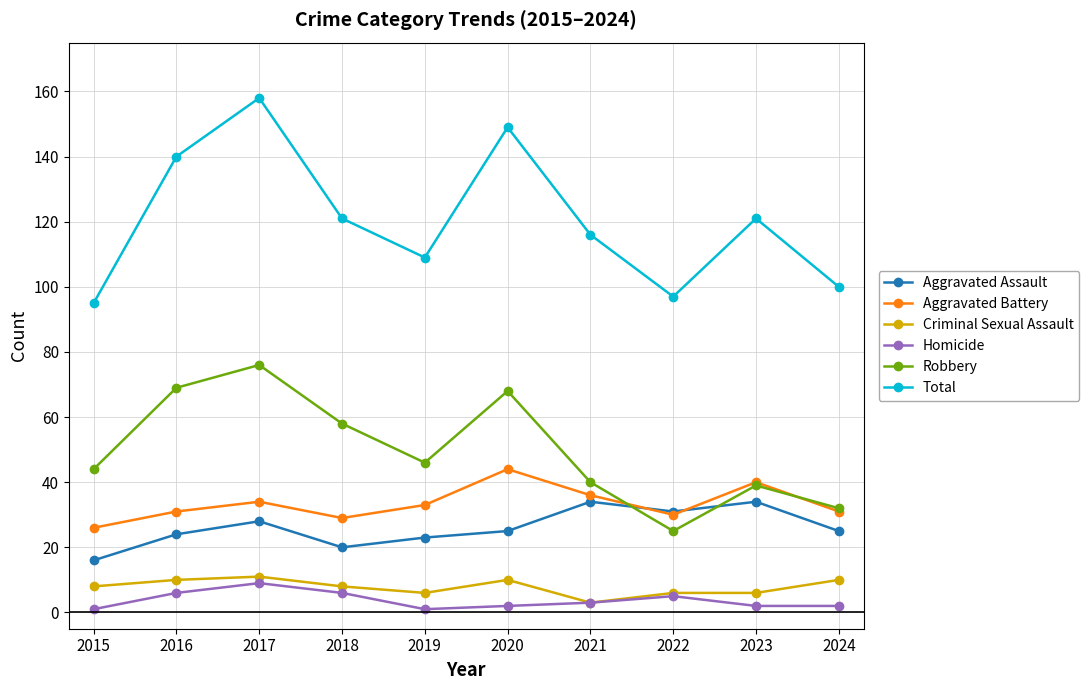

True or false: Robbery and Homicide cross at least once.

False